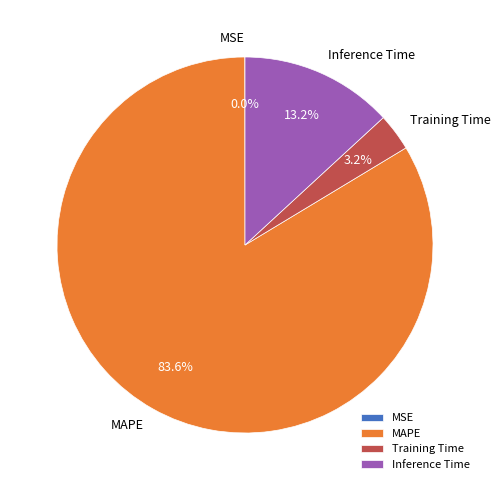

True or false: Inference Time accounts for 13% of the total.

True